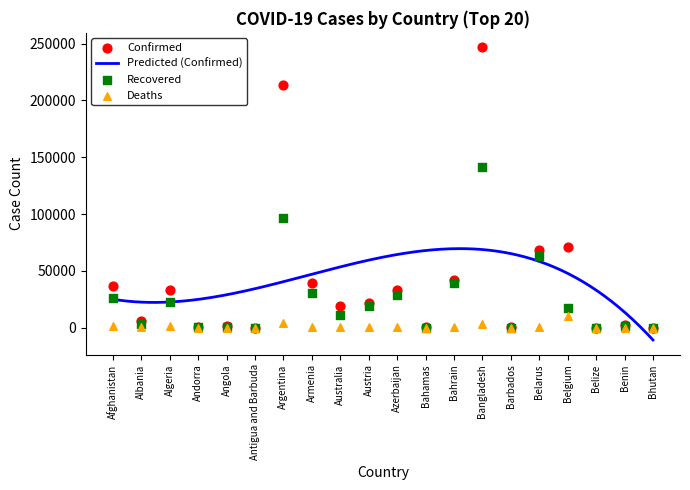

Which series contains the highest Y value?

Confirmed